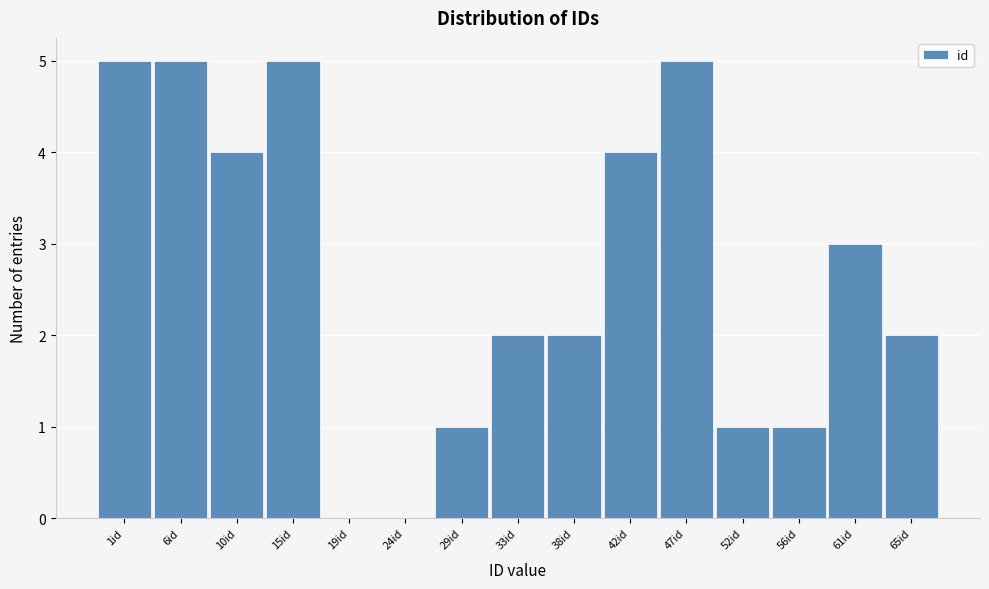

Reading right to left, list all the values displayed in this chart.

65id=2	61id=3	56id=1	52id=1	47id=5	42id=4	38id=2	33id=2	29id=1	24id=0	19id=0	15id=5	10id=4	6id=5	1id=5